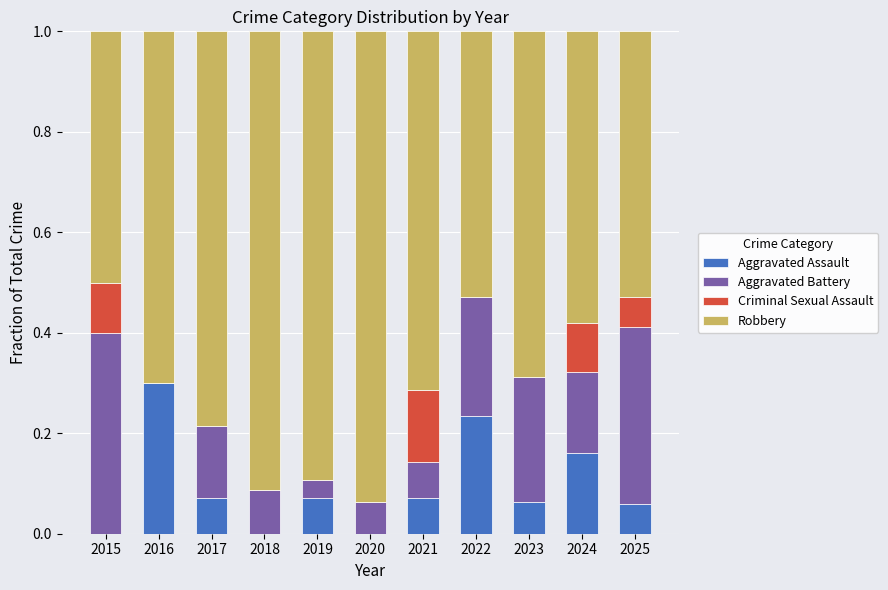

What is the total value across all series at 2017?

1.0